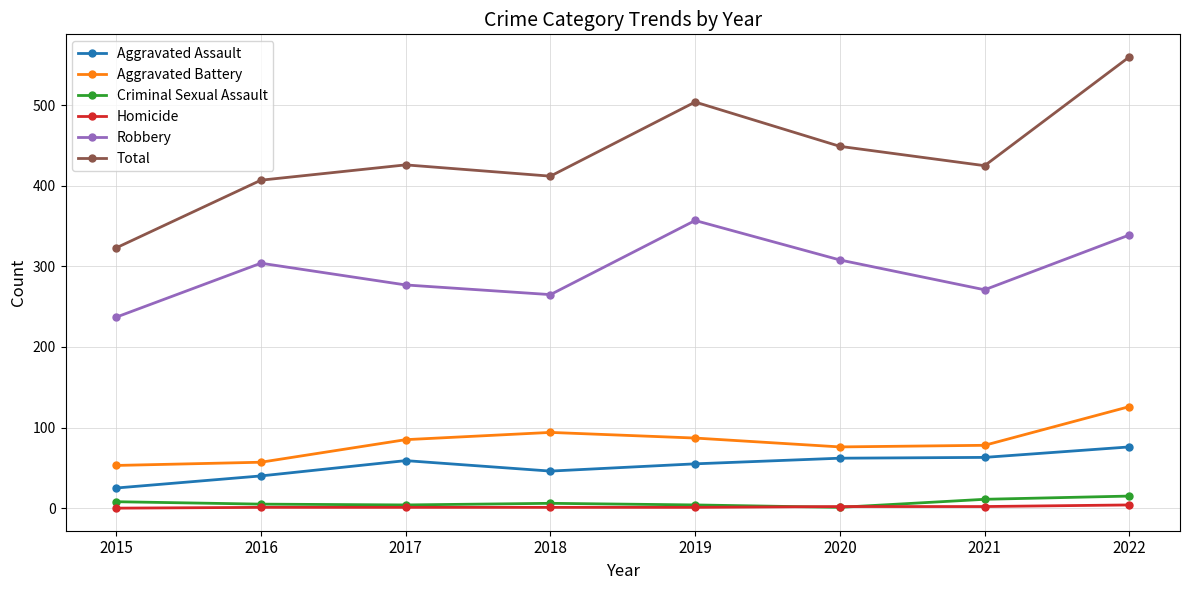

How many values in the Total series are below 426?

4